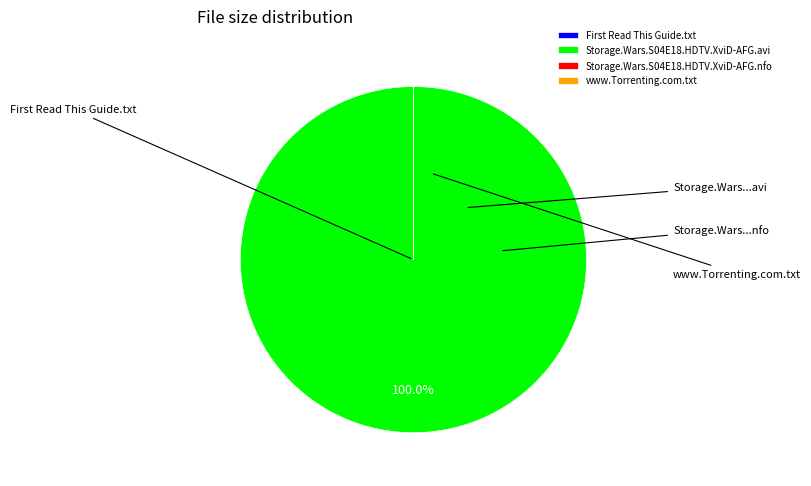

How many slices are in this pie chart?

4